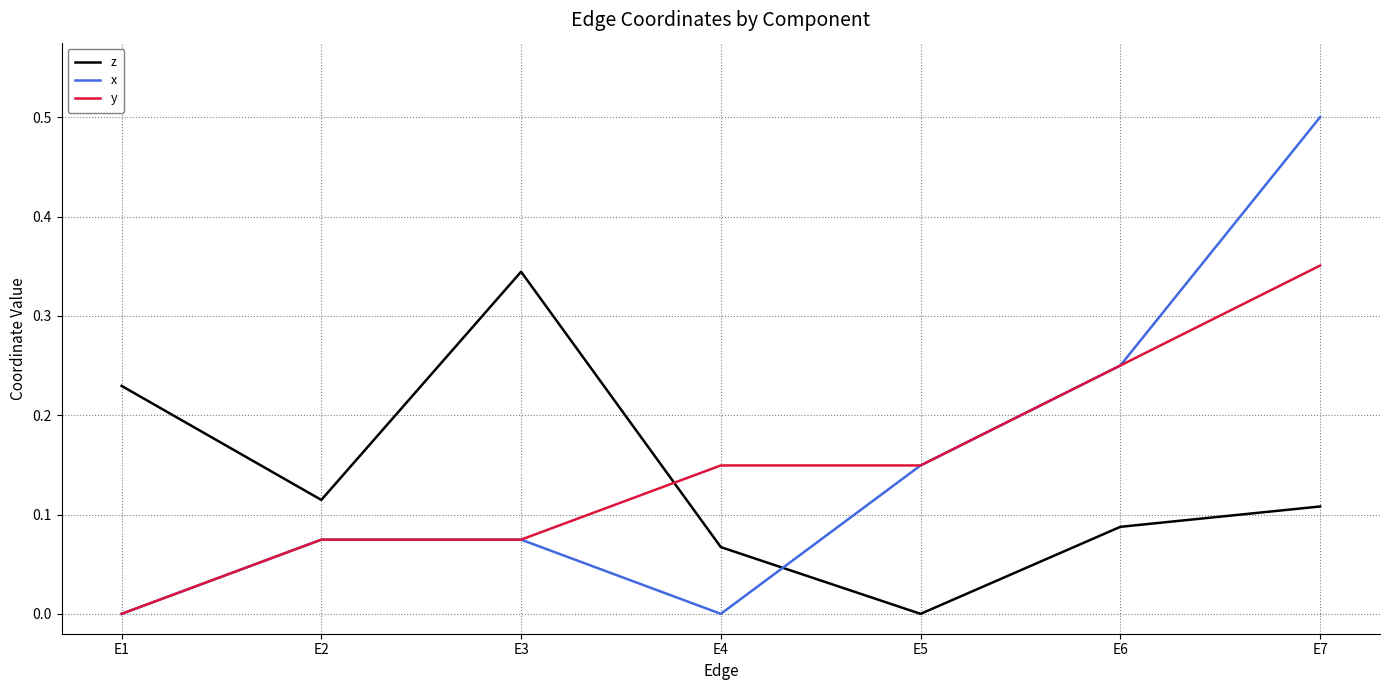

At which category does the chart reach its peak across all series?

E7